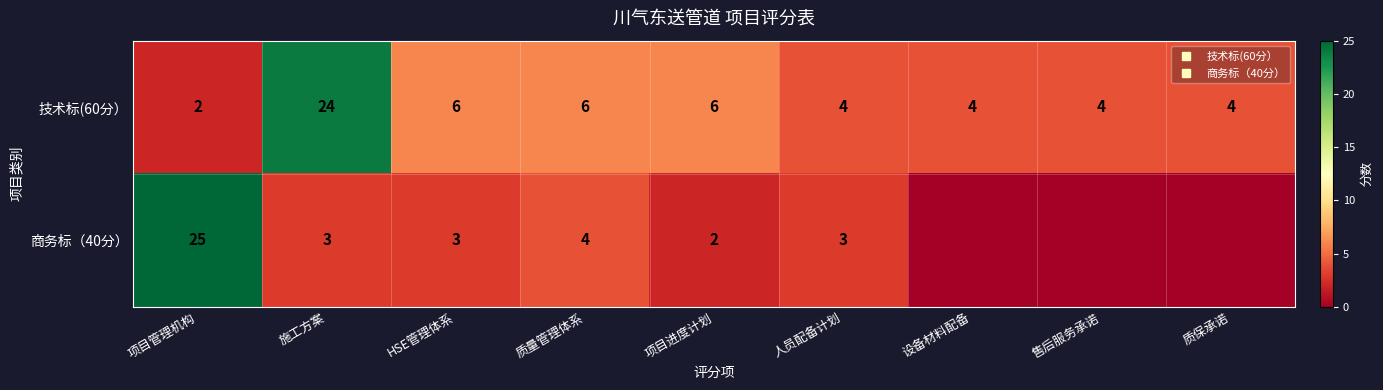

At which label does 技术标(60分） reach its minimum?

项目管理机构